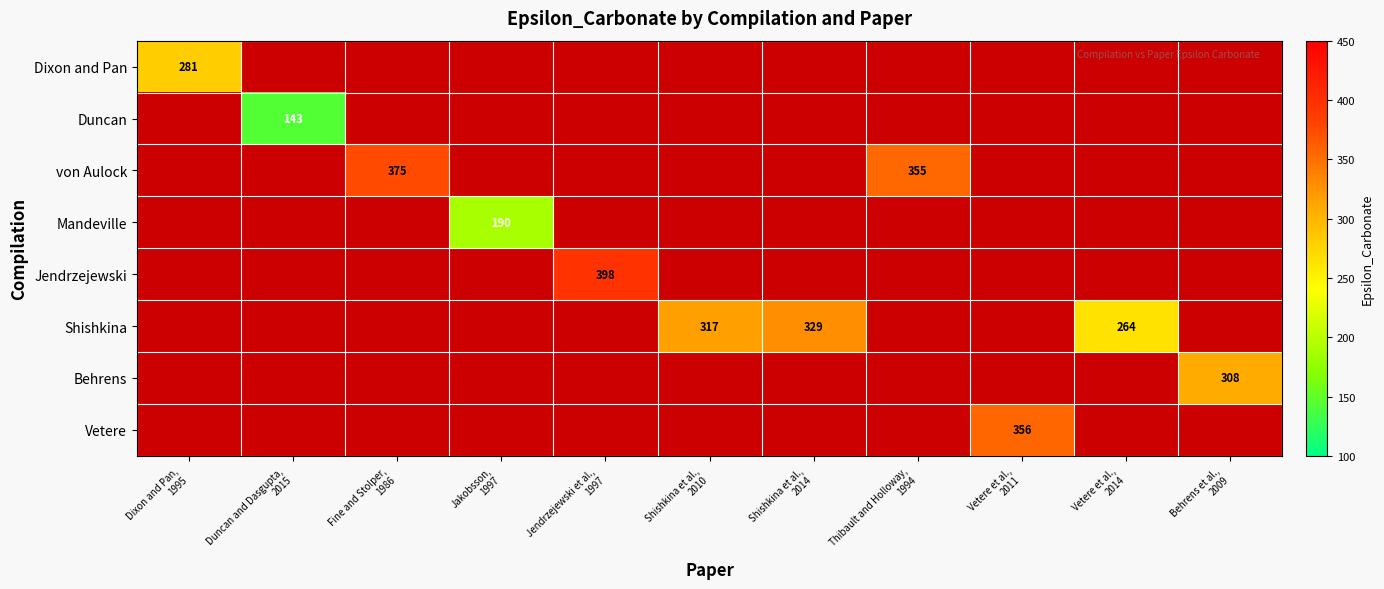

Which category has the lowest value across all series?

Duncan and Dasgupta,
2015